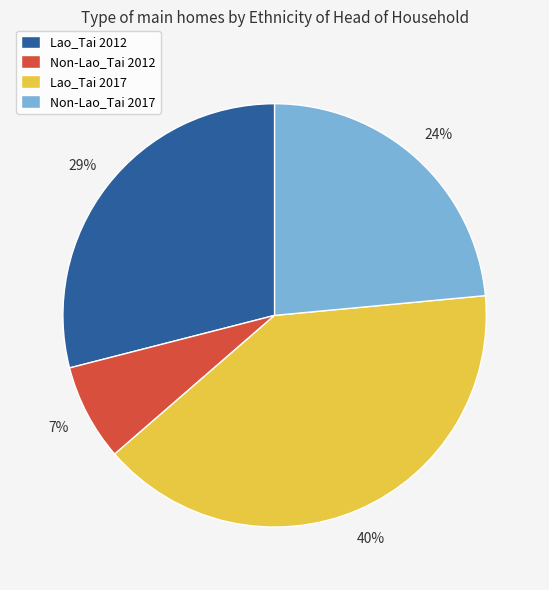

Is it true that Non-Lao_Tai 2017 is 10% of the pie?

False